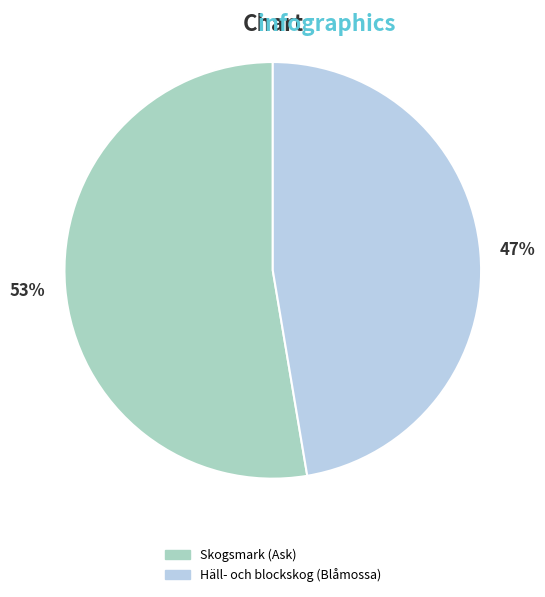

The Häll- och blockskog (Blåmossa) slice represents 47% of the pie. True or false?

True